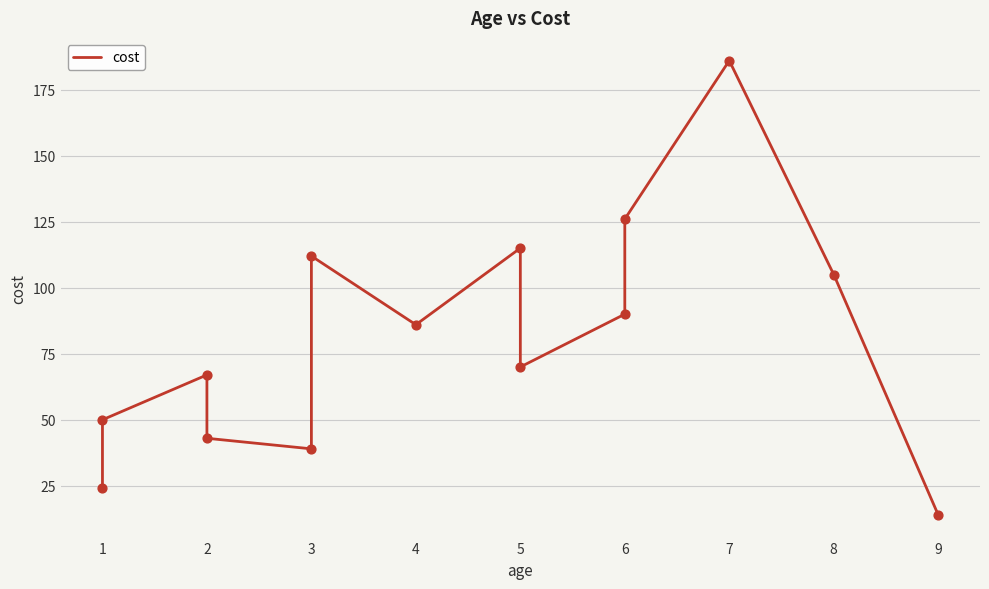

Which has a higher value, 1 or 3?

3